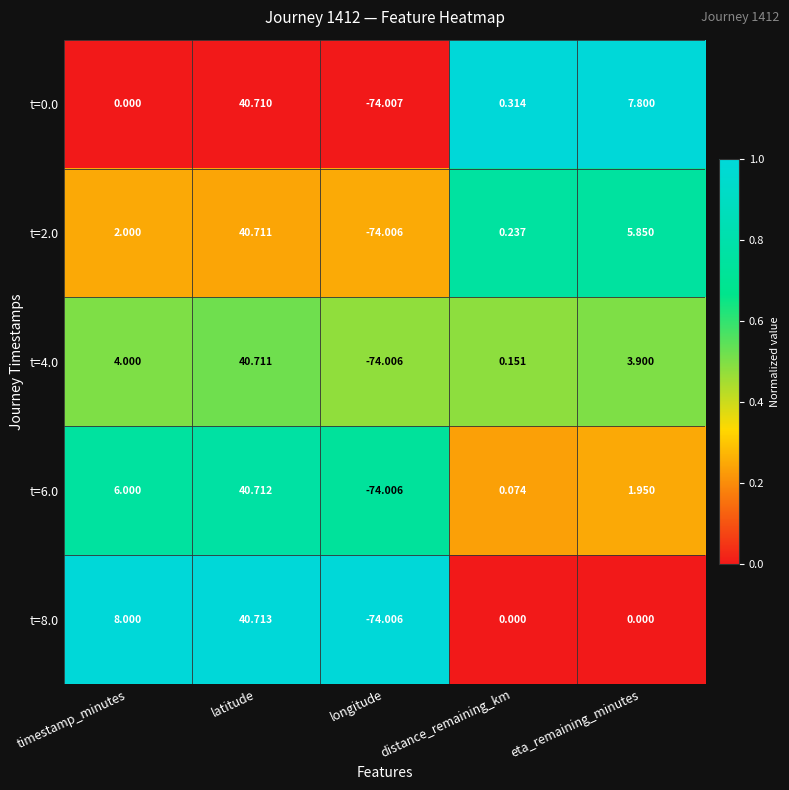

List the series in order of their overall mean, lowest first.

t=8.0, t=6.0, t=4.0, t=2.0, t=0.0